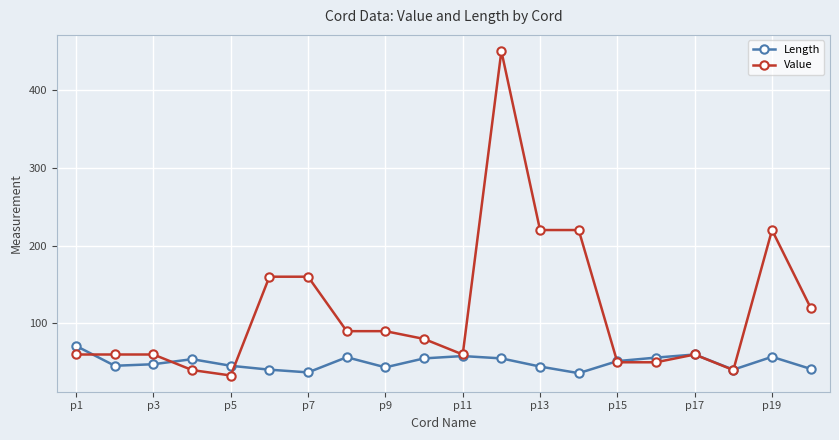

How many data points in Length are above 51?

10